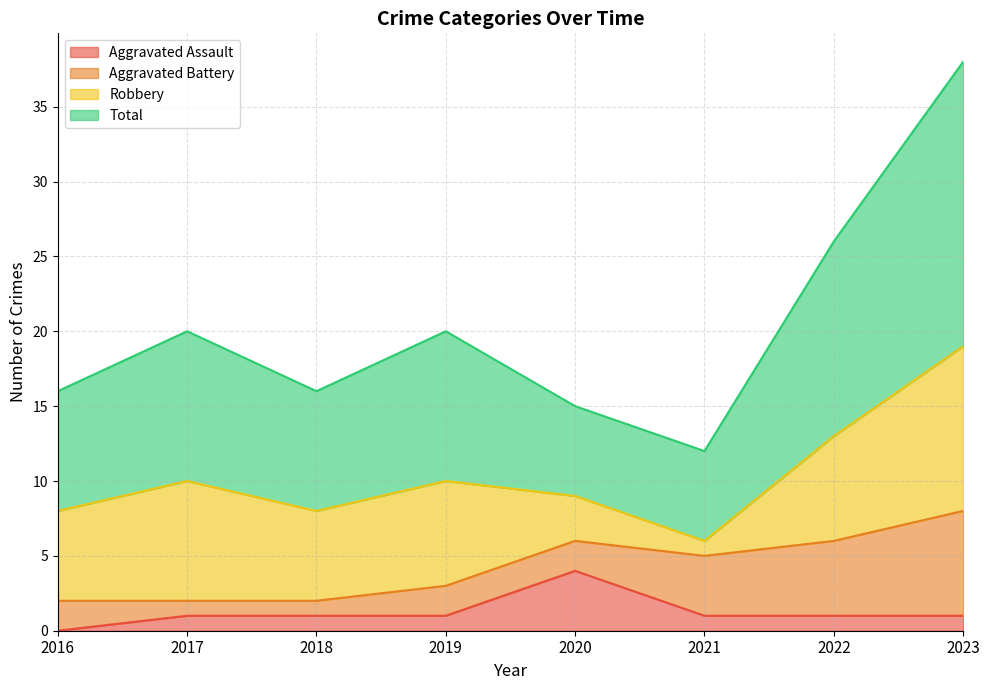

True or false: Total has a value of 26 at 2022.

True